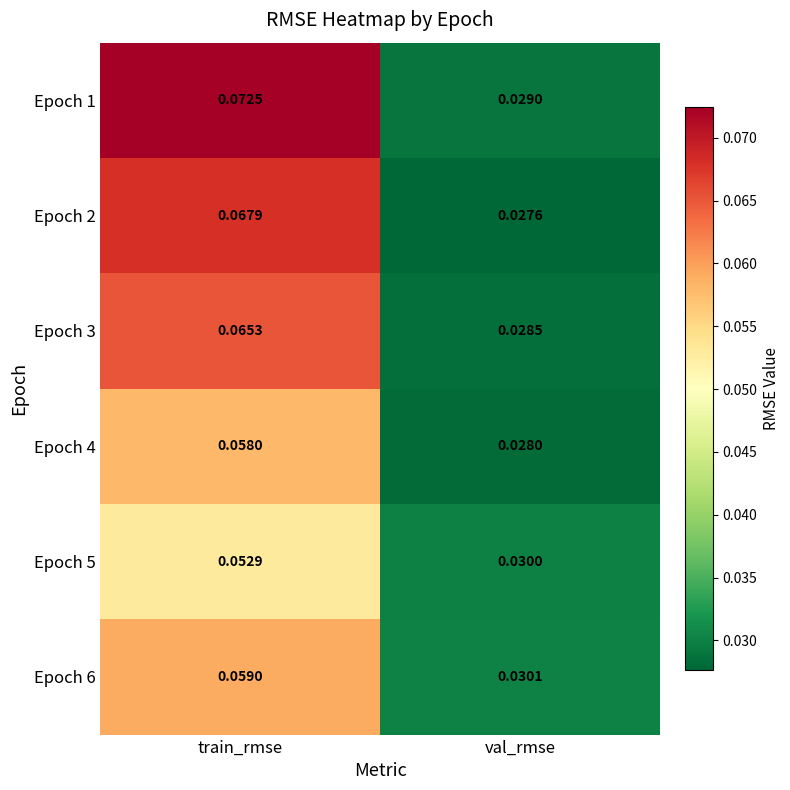

At which category is the sum across all series the highest?

train_rmse